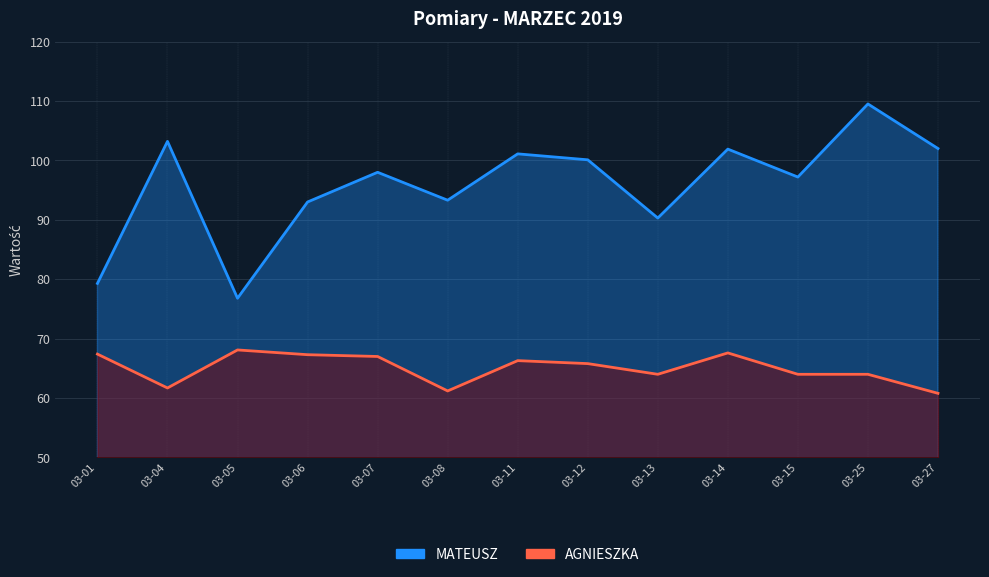

Rank the categories by AGNIESZKA value from highest to lowest.

03-05, 03-14, 03-01, 03-06, 03-07, 03-11, 03-12, 03-13, 03-15, 03-25, 03-04, 03-08, 03-27